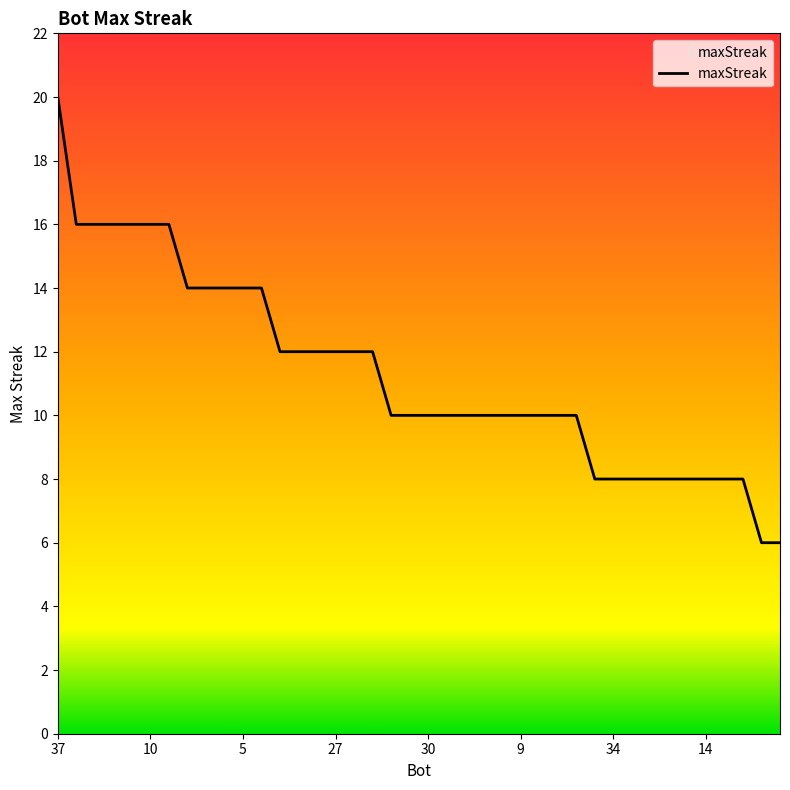

What is the smallest value displayed?

6